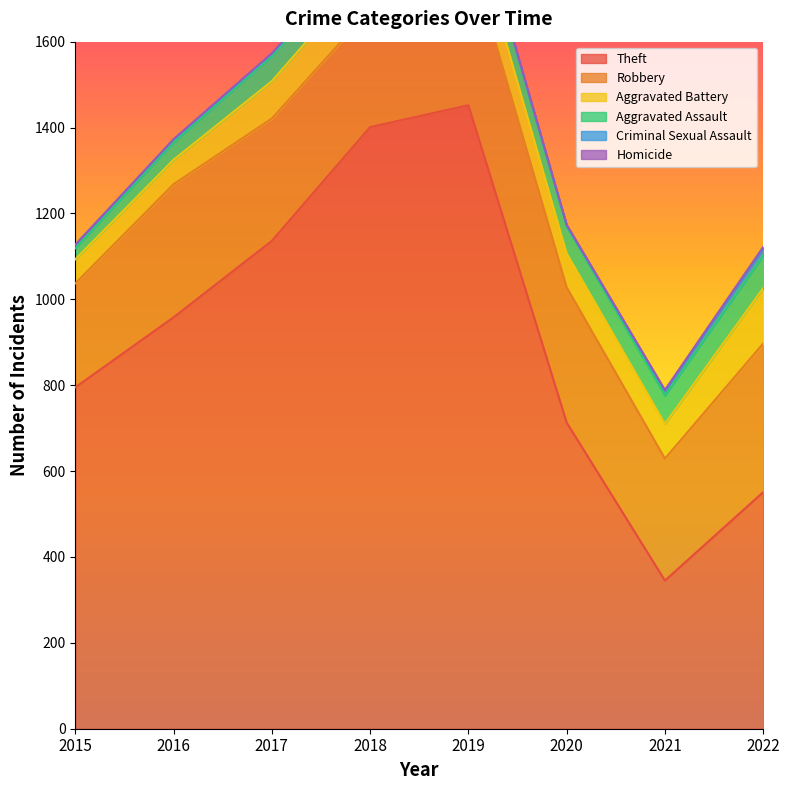

The value of Criminal Sexual Assault at 2020 is 0. True or false?

False